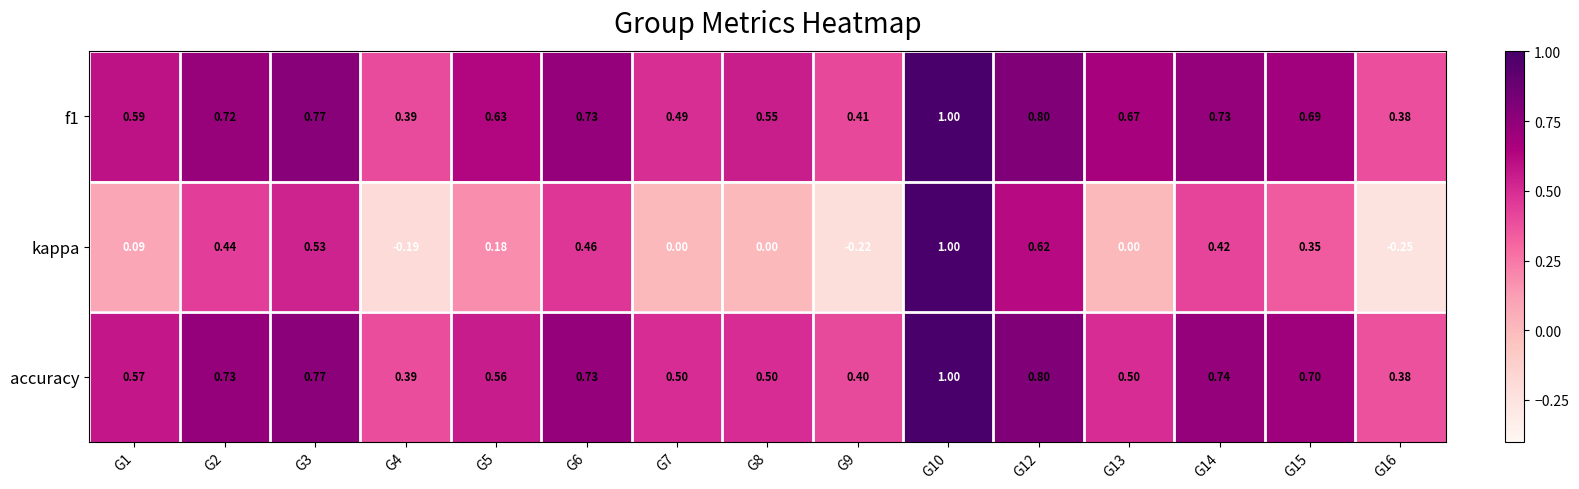

How many categories are shown in the chart?

15